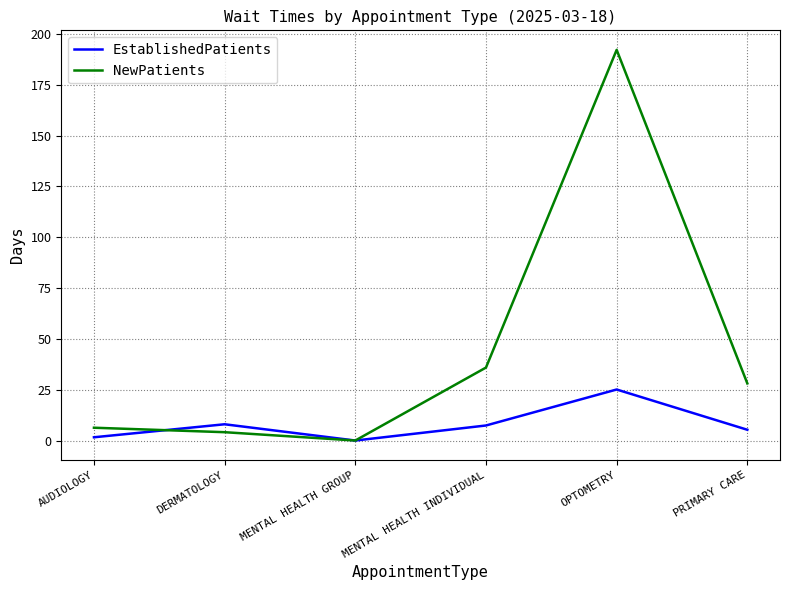

At MENTAL HEALTH INDIVIDUAL, list the series in order from smallest to largest.

EstablishedPatients, NewPatients